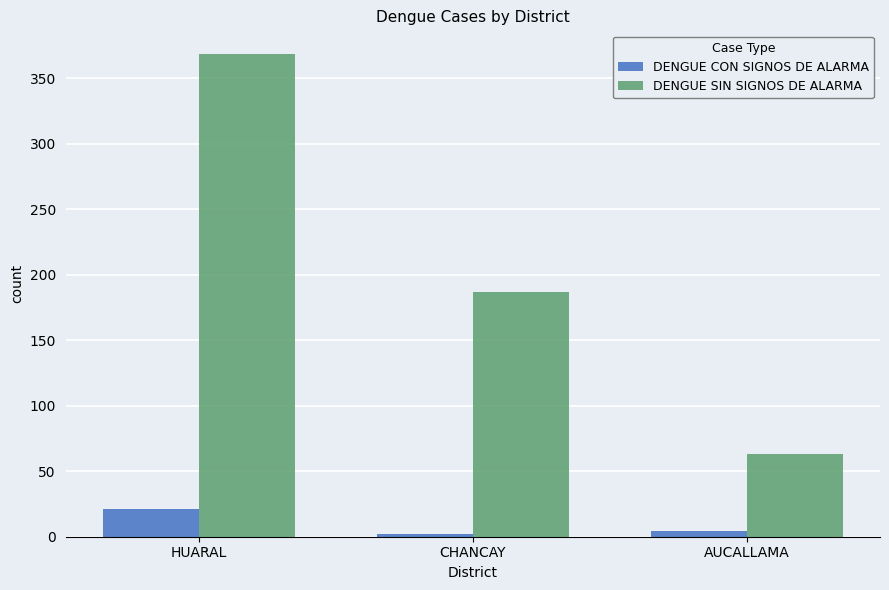

Reading left to right, list all the values displayed in this chart.

DENGUE CON SIGNOS DE ALARMA: 21	2	4
DENGUE SIN SIGNOS DE ALARMA: 368	187	63